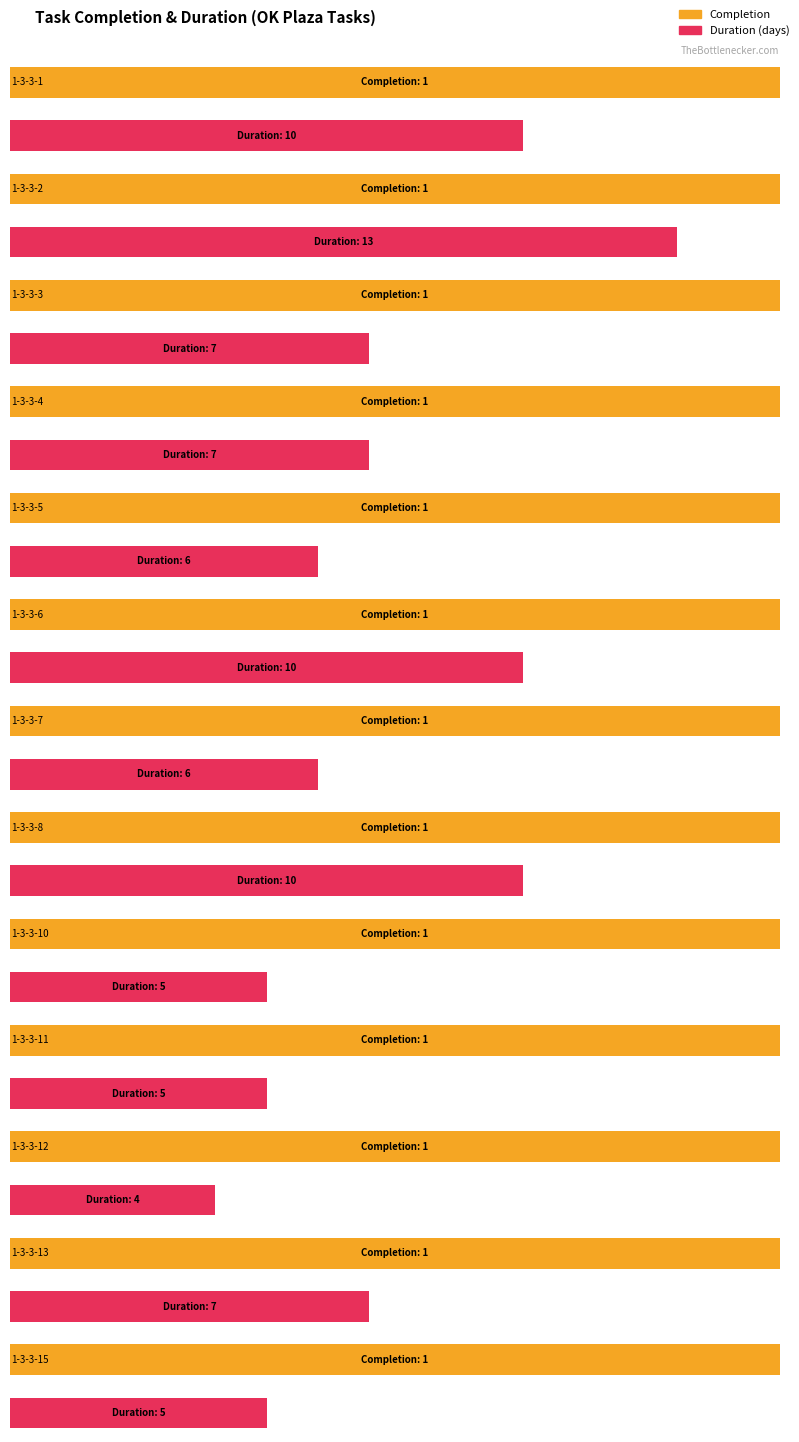

What is the sum of all Completion values?

13